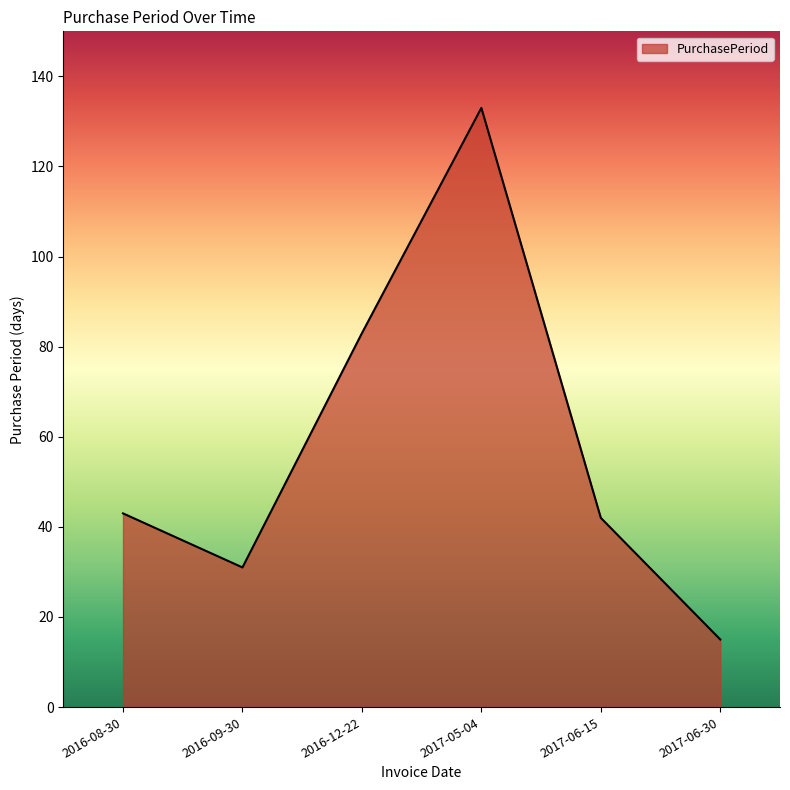

The value at 2017-06-15 is 42. True or false?

True